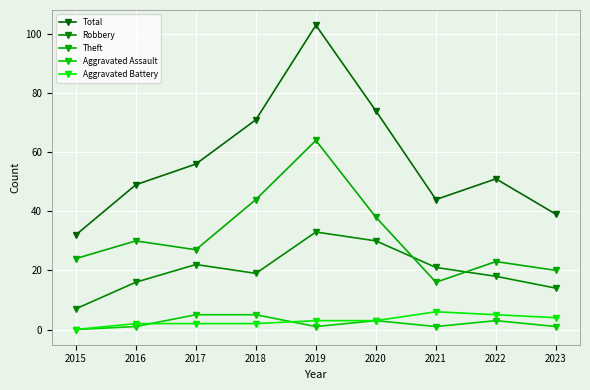

Count the Aggravated Battery values in the range 2 to 4.

6